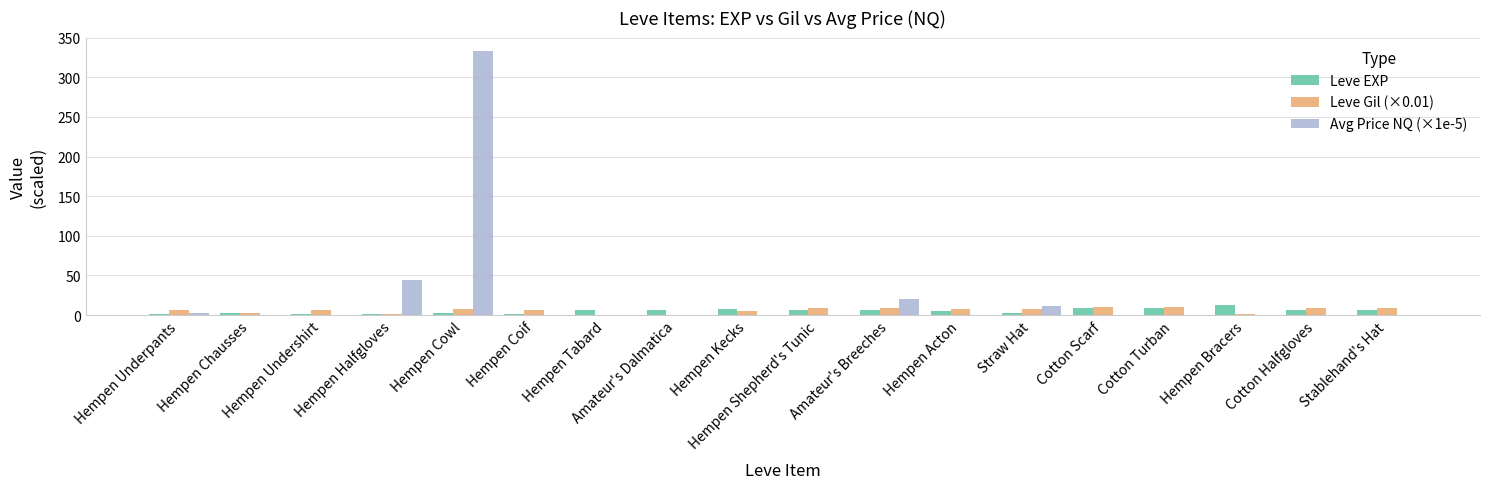

Which series has the largest total across all categories?

Avg Price NQ (×1e-5)